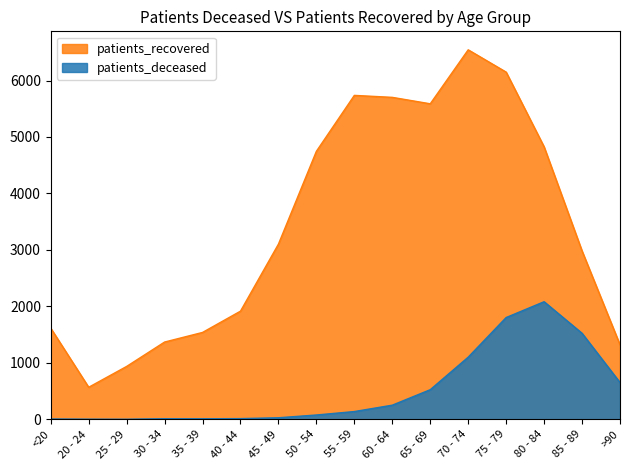

List the labels in order of patients_recovered value, smallest first.

20 - 24, 25 - 29, >90, 30 - 34, 35 - 39, <20, 40 - 44, 85 - 89, 45 - 49, 50 - 54, 80 - 84, 65 - 69, 60 - 64, 55 - 59, 75 - 79, 70 - 74